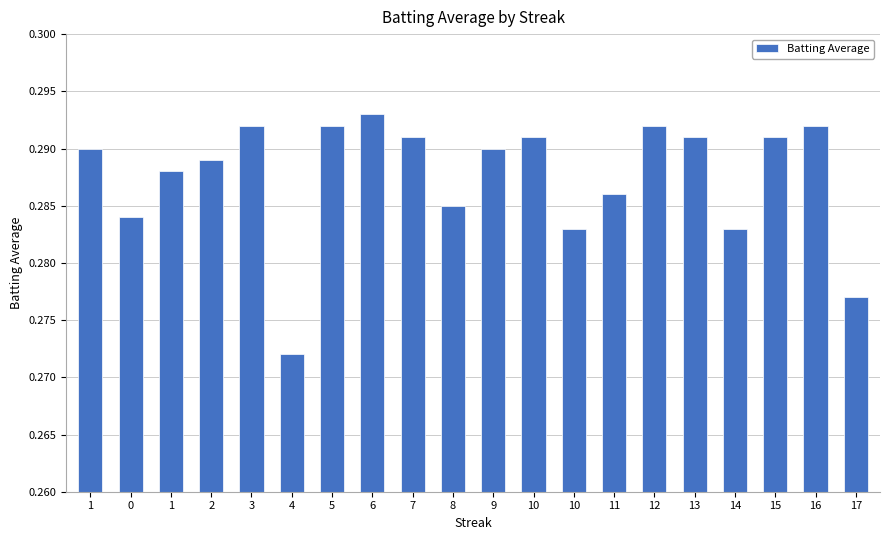

What is the smallest value displayed?

0.3